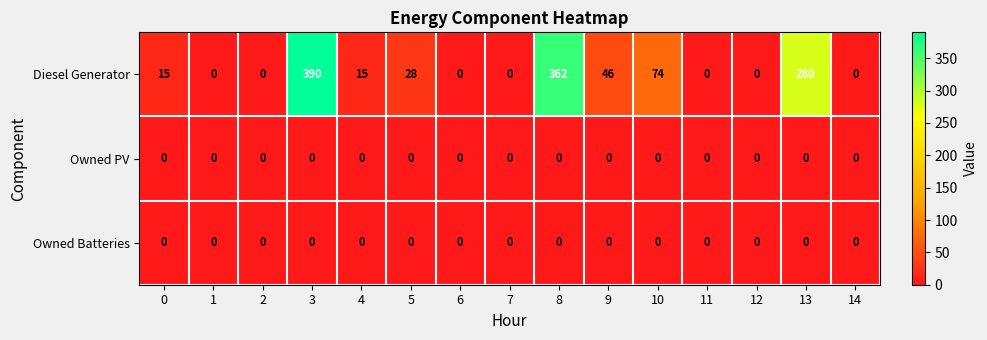

At which category is the sum across all series the highest?

3